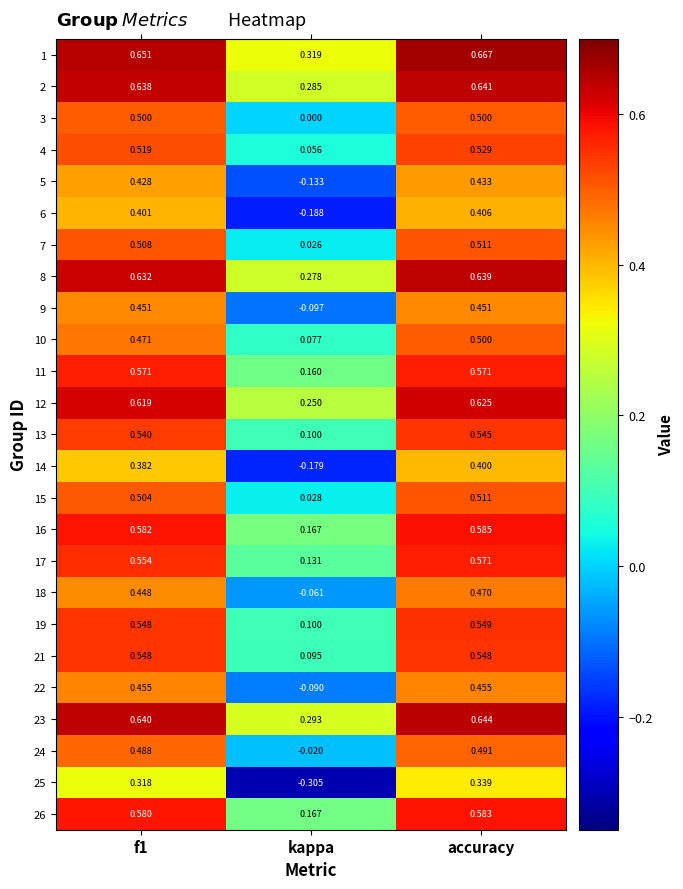

Is the value of 25 at f1 greater than the value of 26 at kappa?

Yes